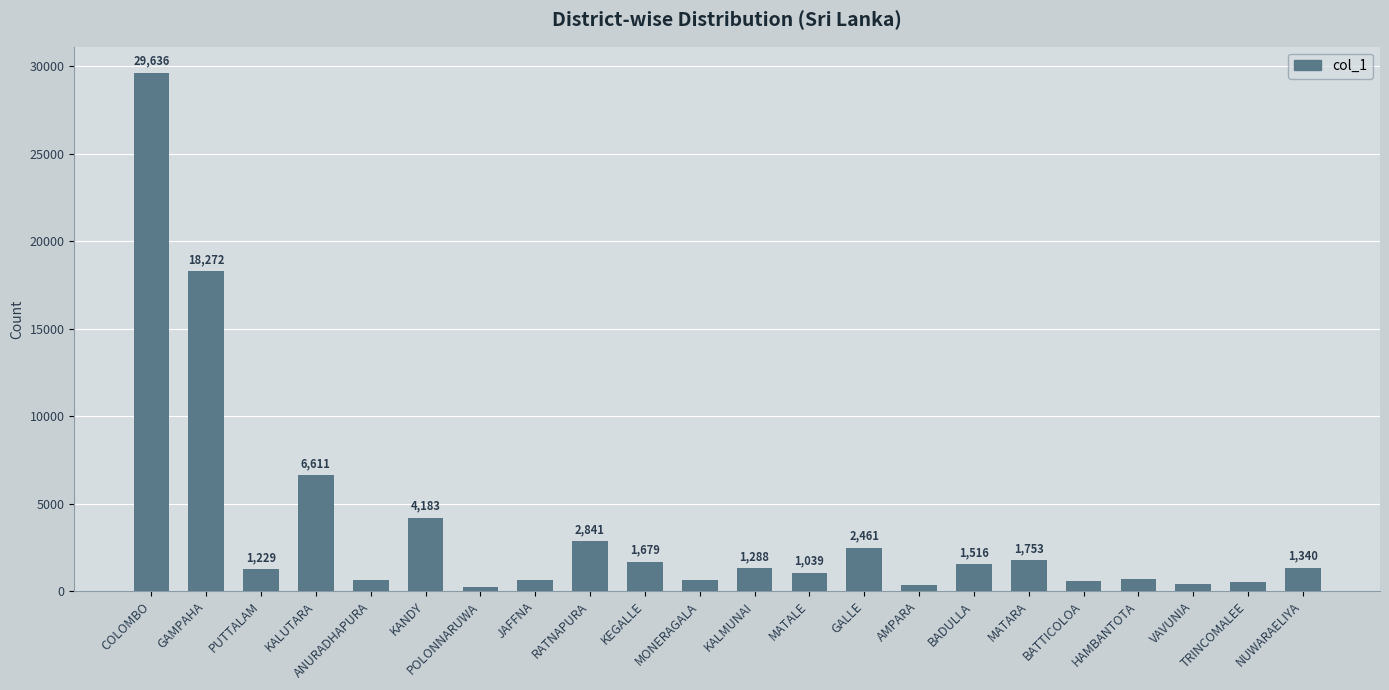

At which label is the value closest to 14936?

GAMPAHA